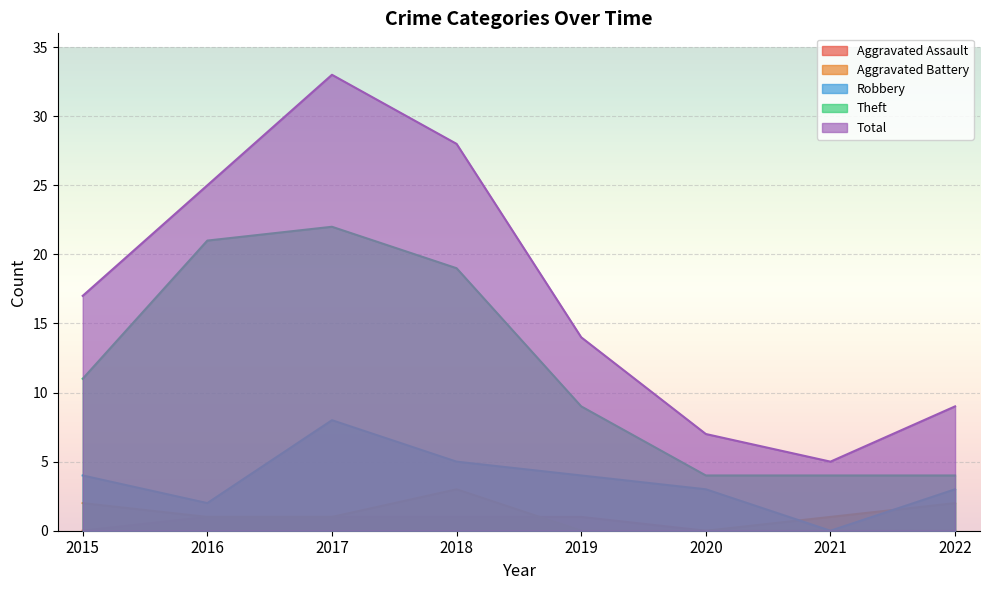

Does the chart display data point markers on the line(s)?

No